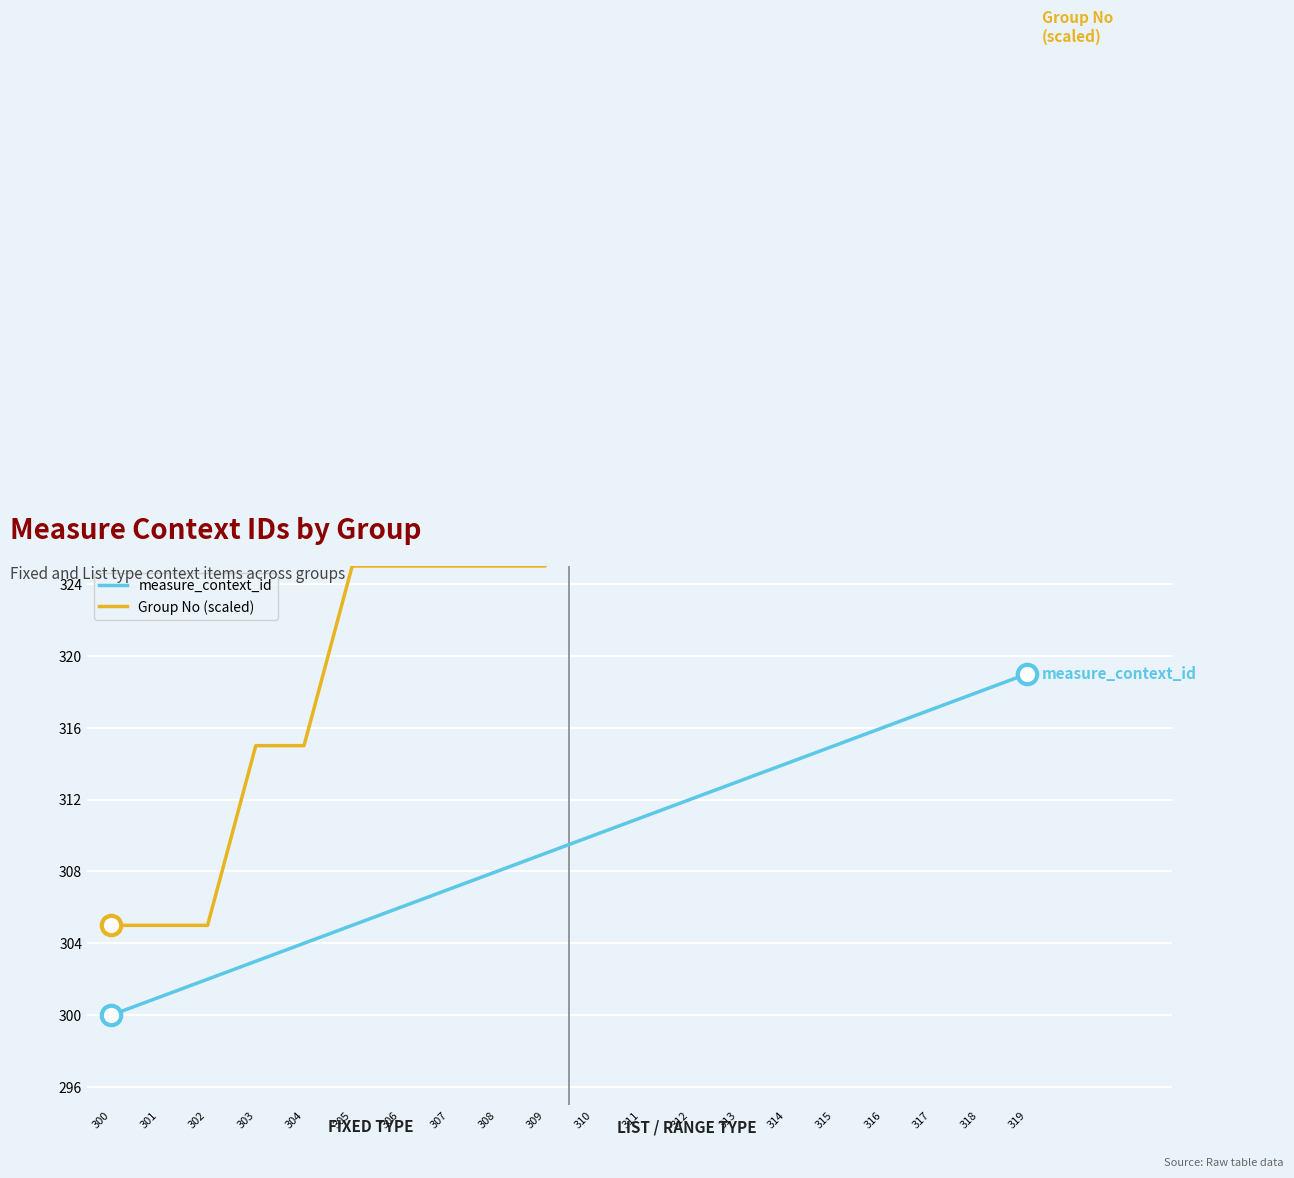

True or false: Group No (scaled) and measure_context_id cross at least once.

False